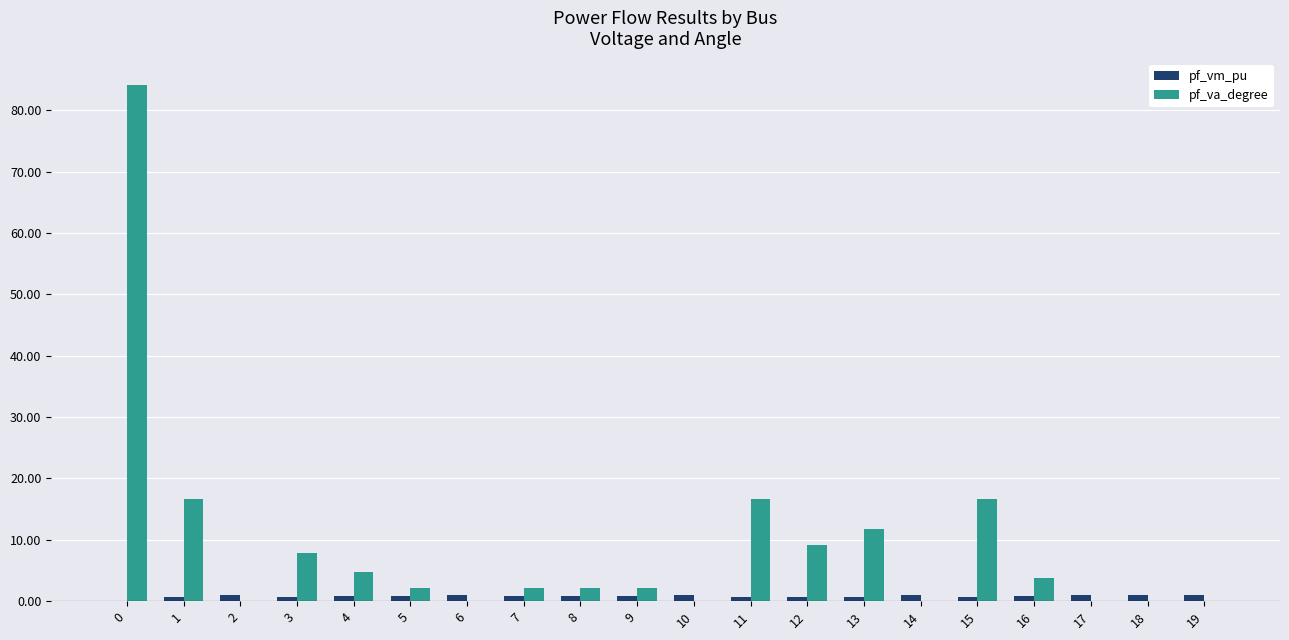

What is the greatest value displayed?

84.2